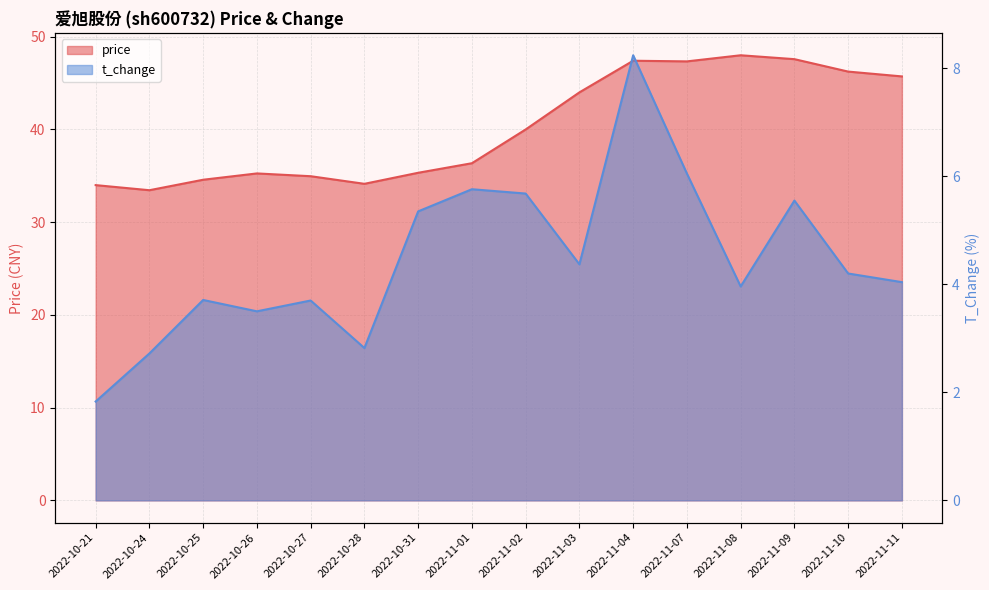

How many data points in price are less than 39?

8